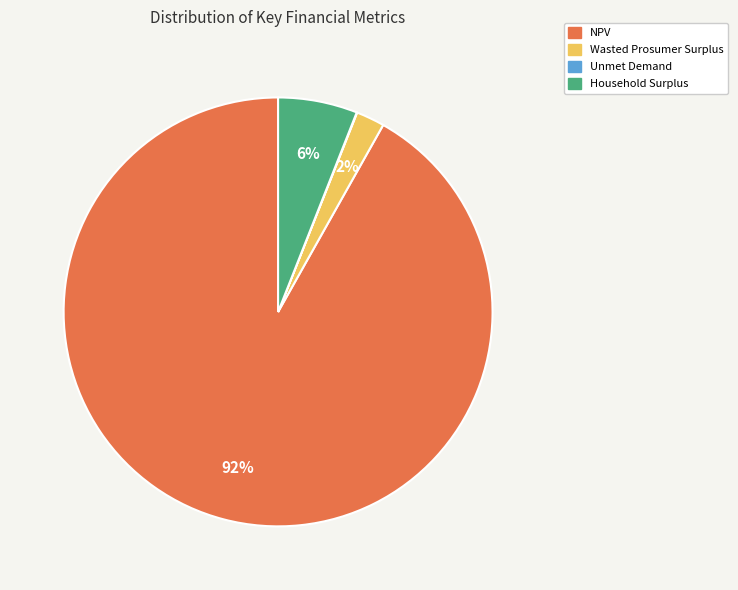

To the nearest percent, what is the average slice percentage?

25%